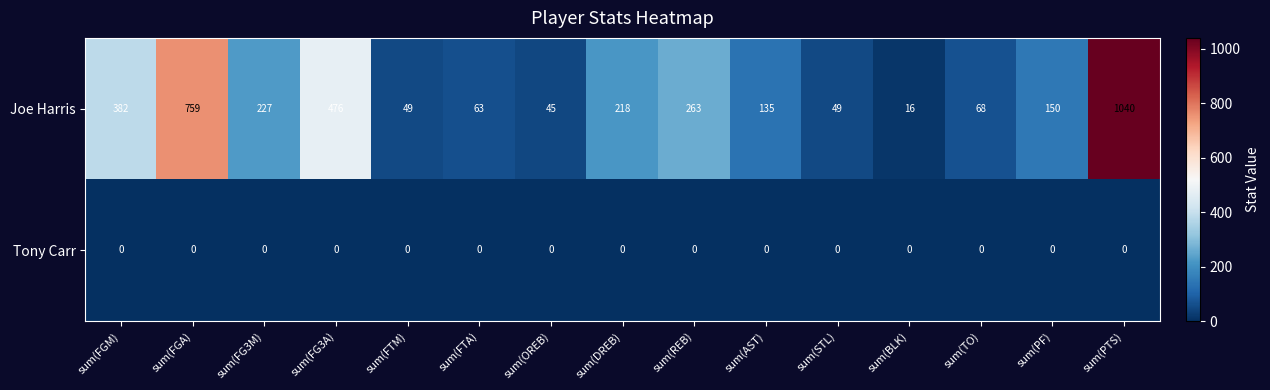

The value of Joe Harris at sum(STL) is 28. True or false?

False